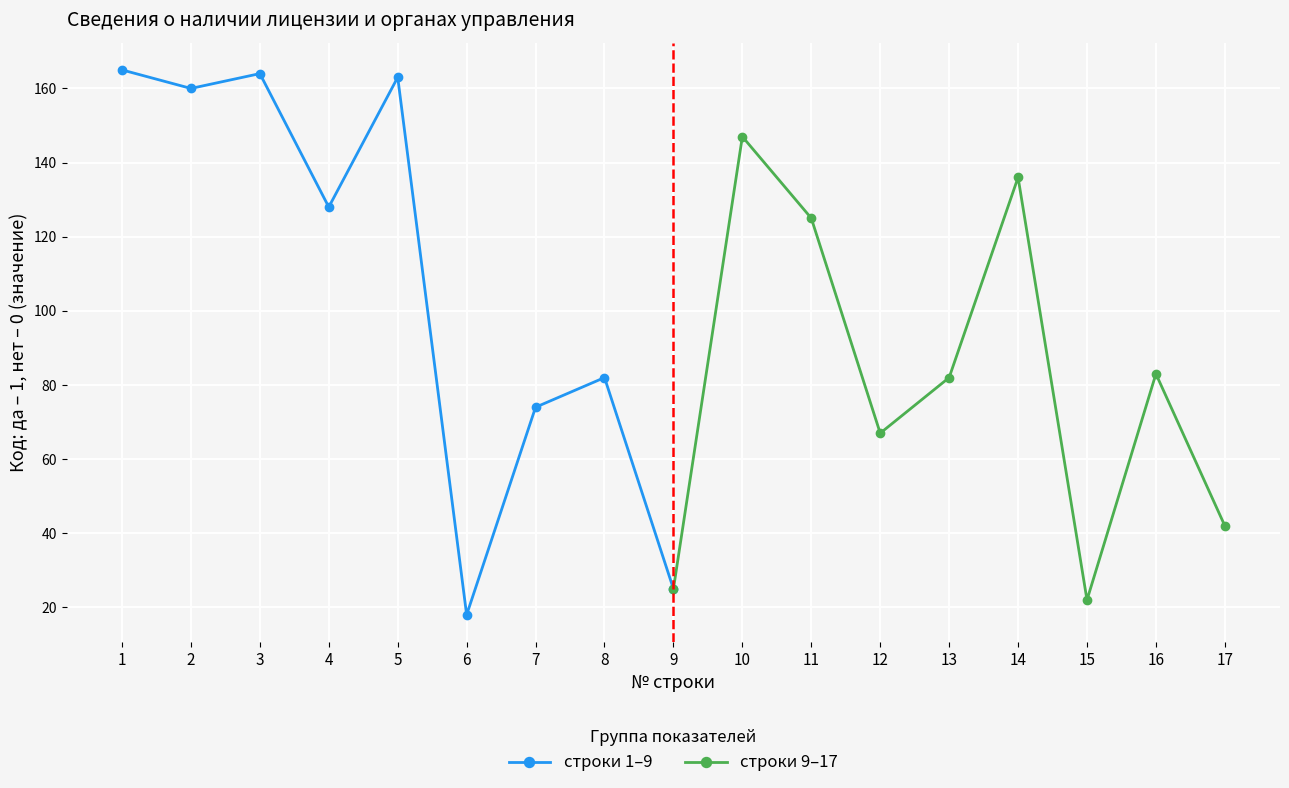

List the series in order of their overall mean, highest first.

строки 1–9, строки 9–17